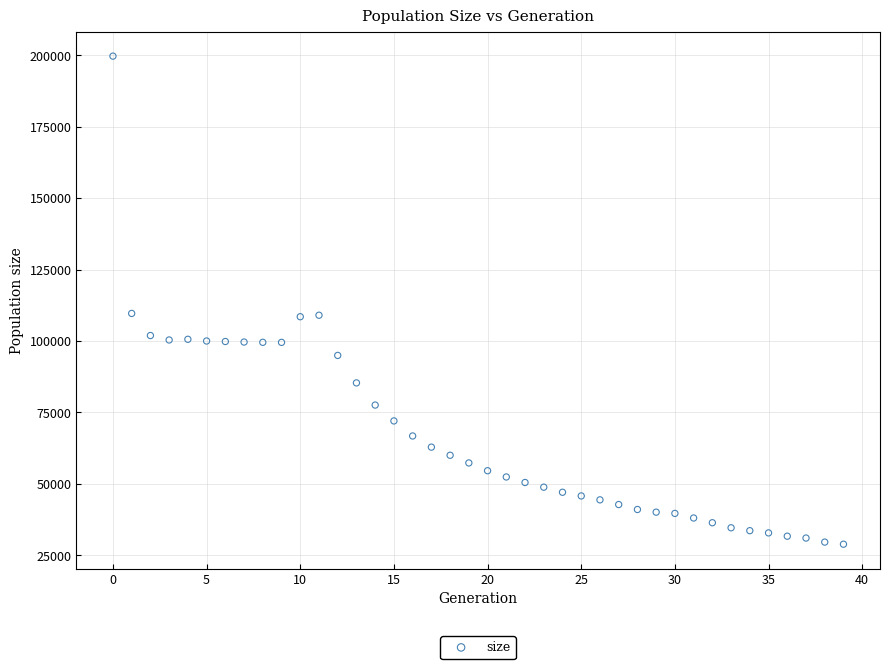

What is the range of Y values (max minus min)?

170731